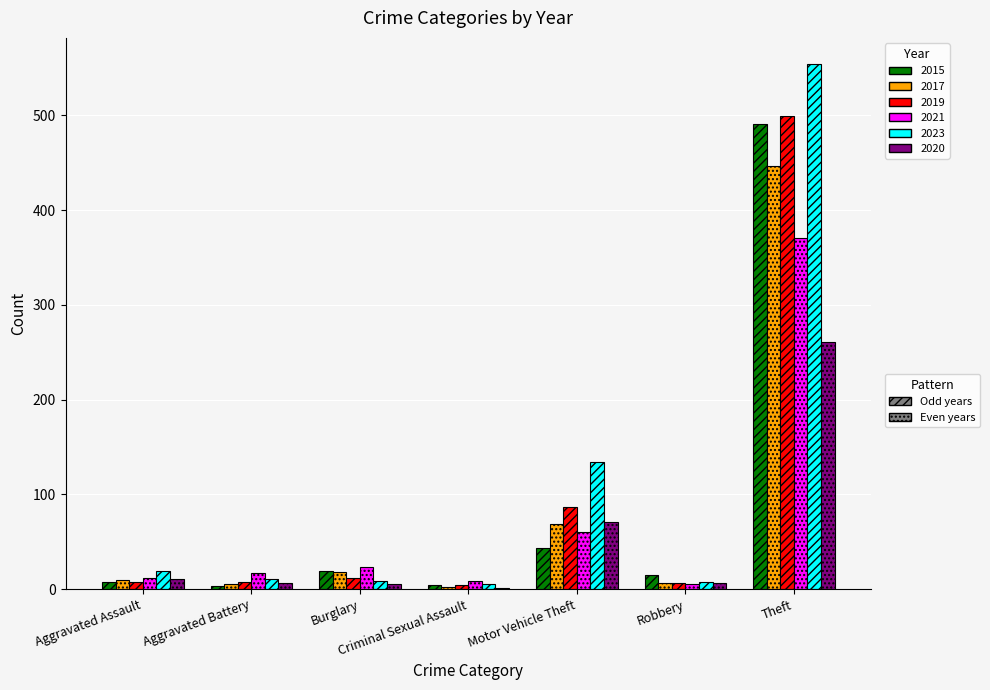

What is the greatest value displayed?

554